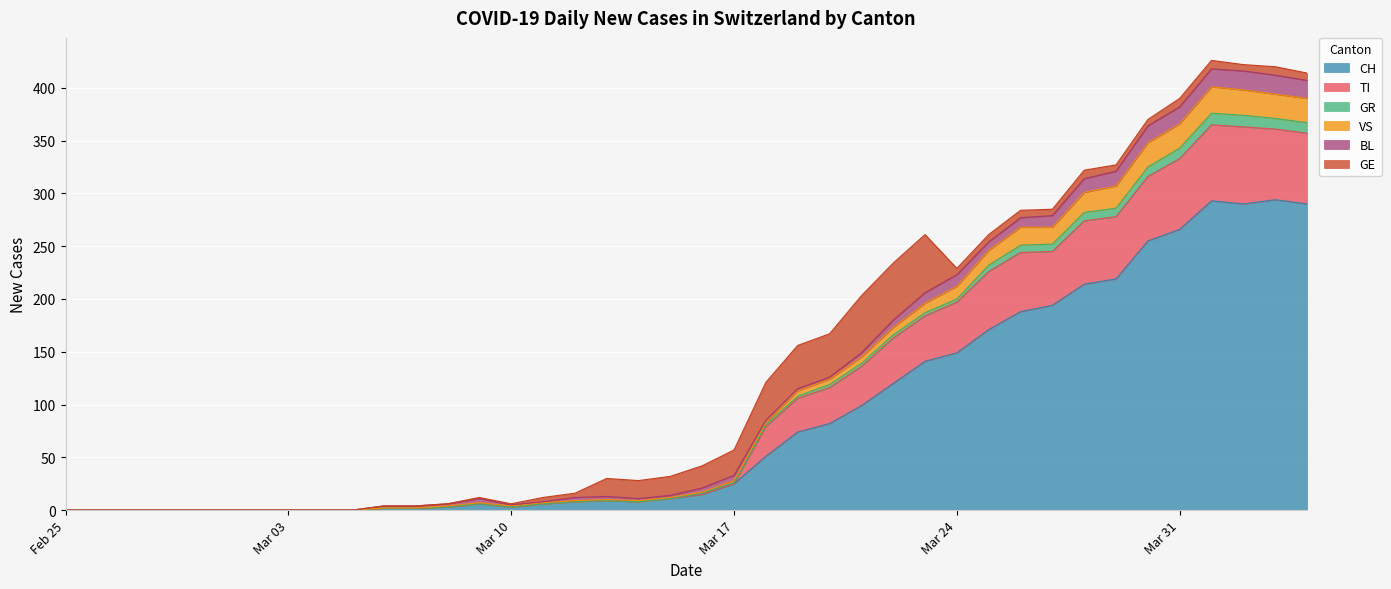

What is the maximum value for CH?

294